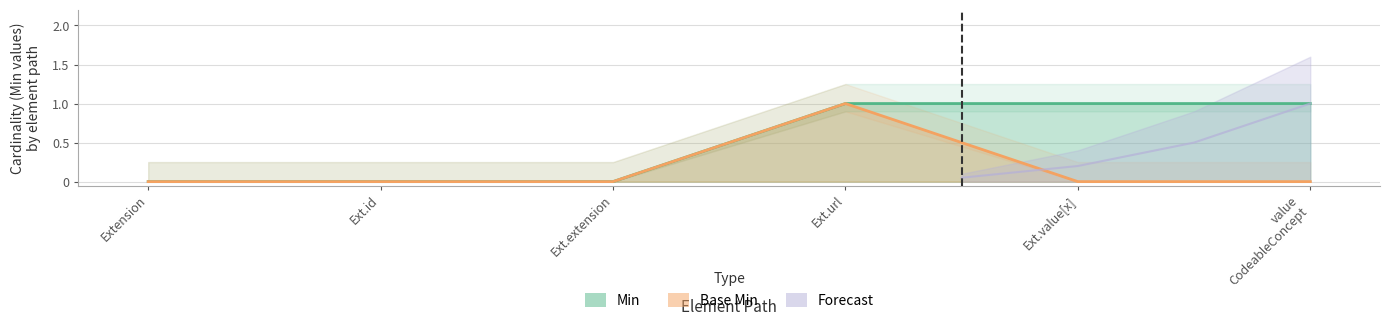

Does the chart display data point markers on the line(s)?

No